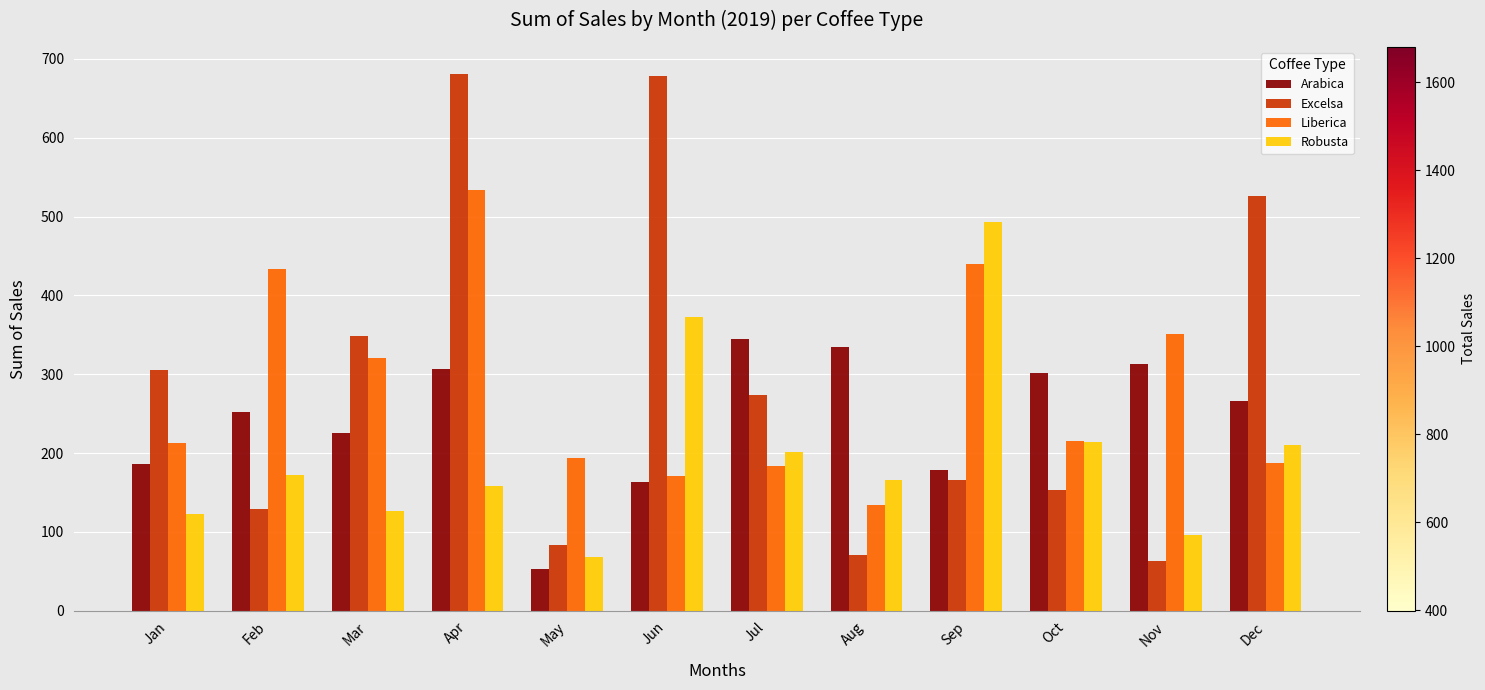

At which category is the sum across all series the highest?

Apr